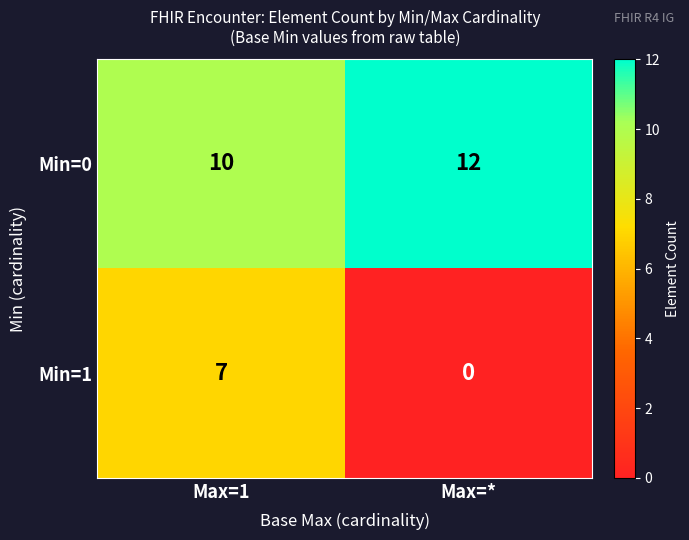

At how many categories does at least one series exceed 0?

2